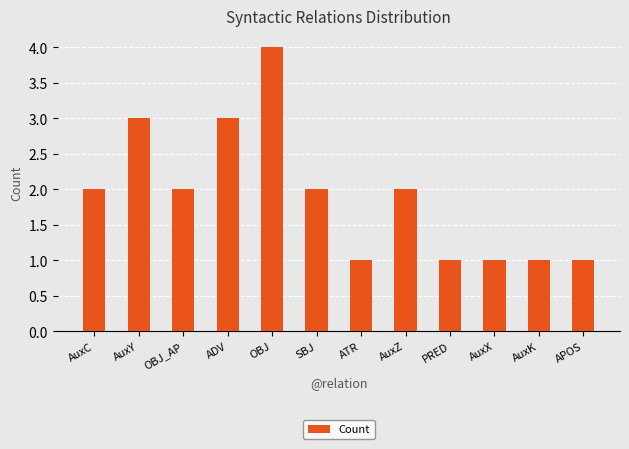

What is the maximum value shown in the chart?

4